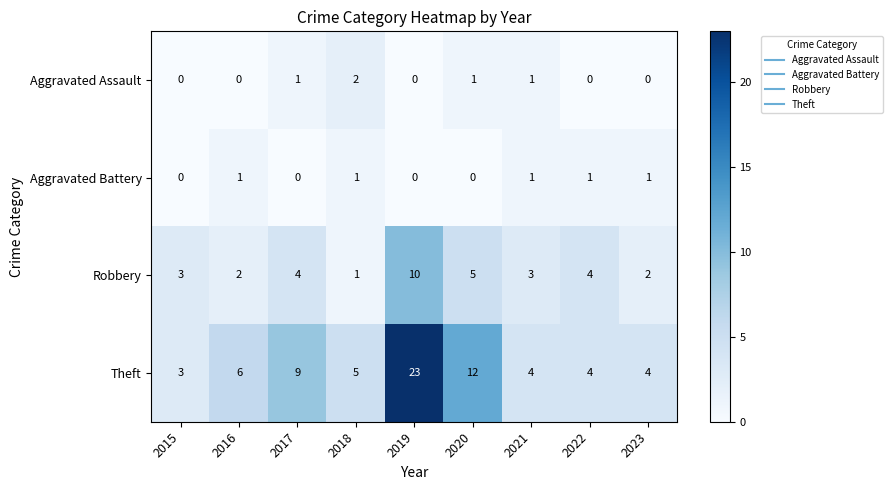

At which label is Robbery closest to 5?

2020